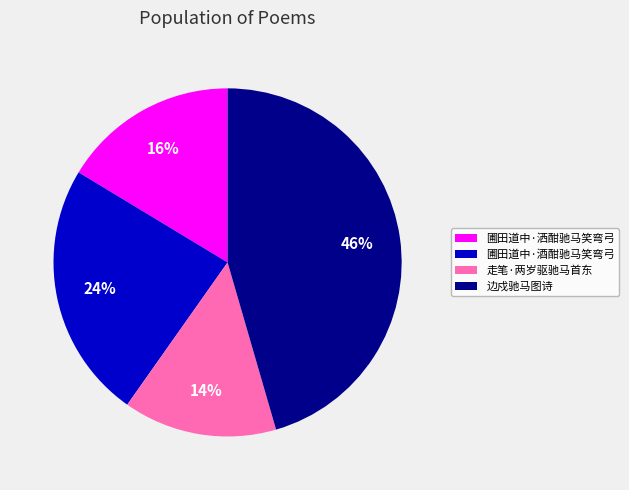

To the nearest percent, what percentage of the pie is 走笔·两岁驱驰马首东?

14%